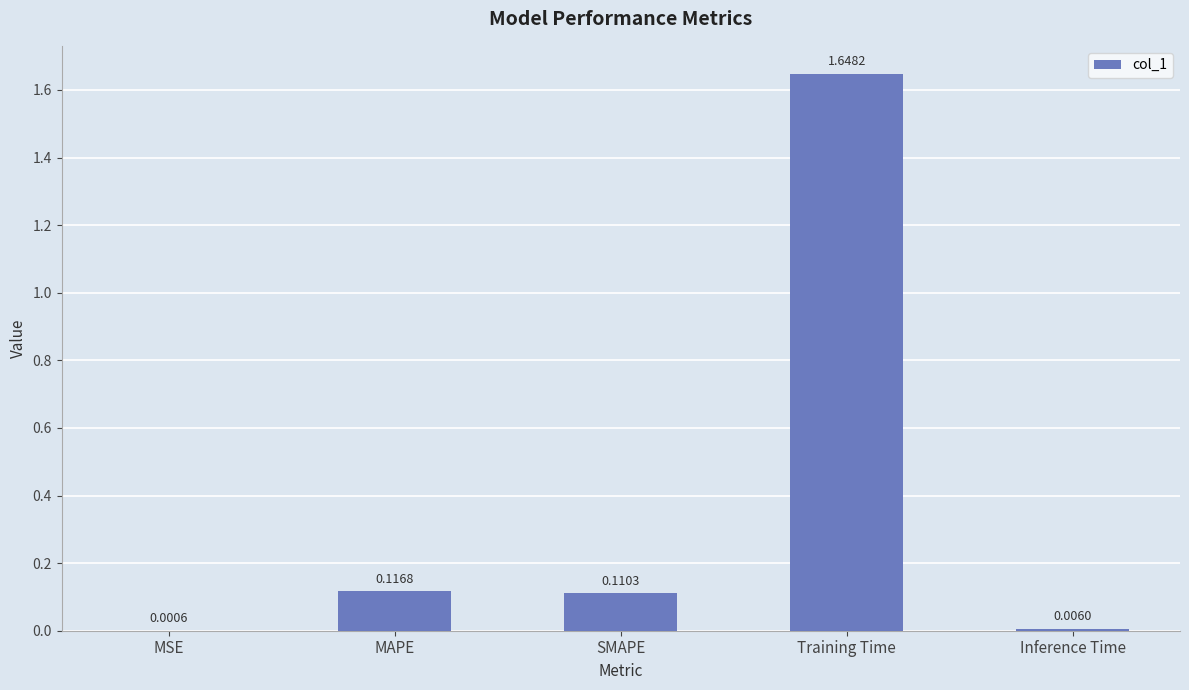

What is the sum of all values?

1.9